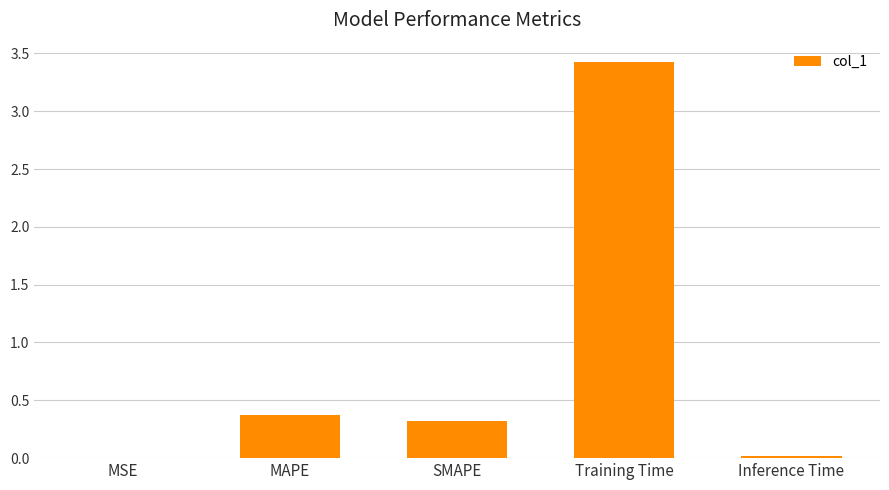

What is the change in value from MAPE to Inference Time?

-0.4